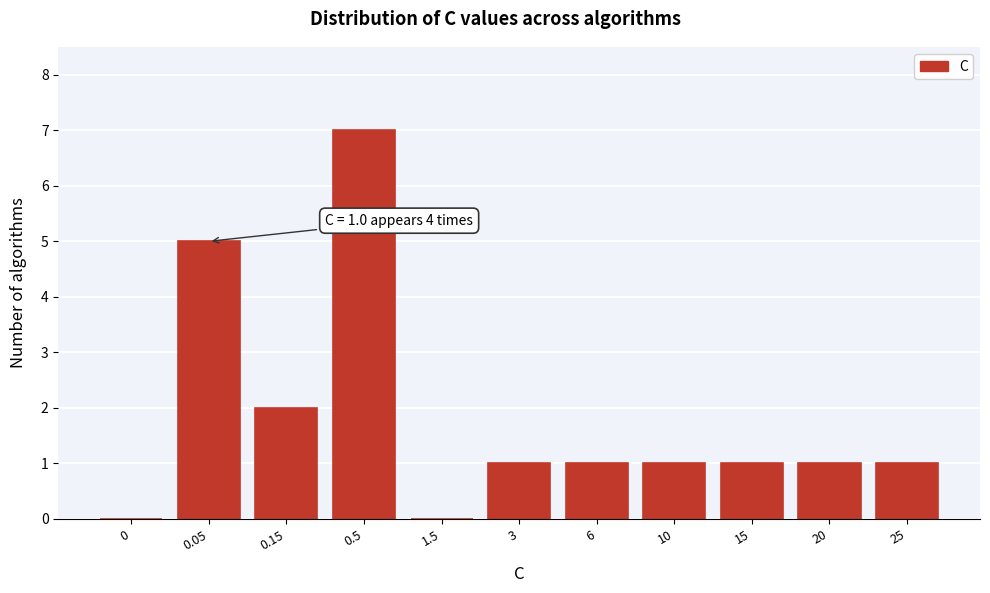

Reading right to left, extract all data points from this chart.

25=1	20=1	15=1	10=1	6=1	3=1	1.5=0	0.5=7	0.15=2	0.05=5	0=0